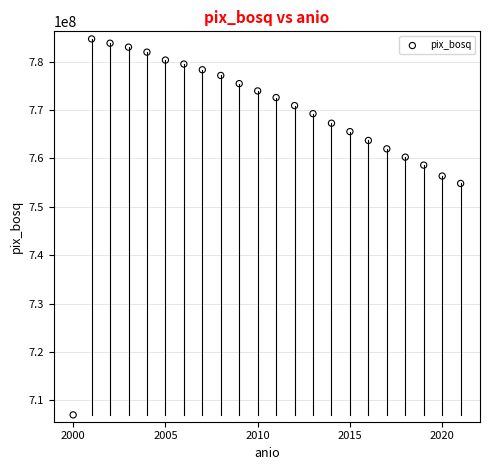

What is the range of X values (max minus min)?

21